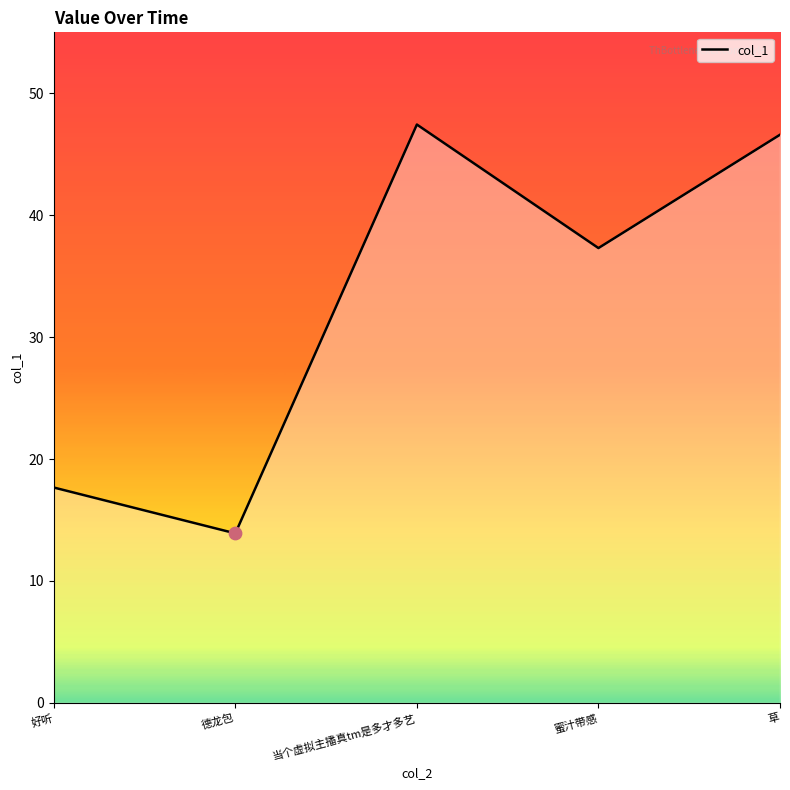

What is the ratio of the value at 当个虚拟主播真tm是多才多艺 to the value at 蜜汁带感?

1.3